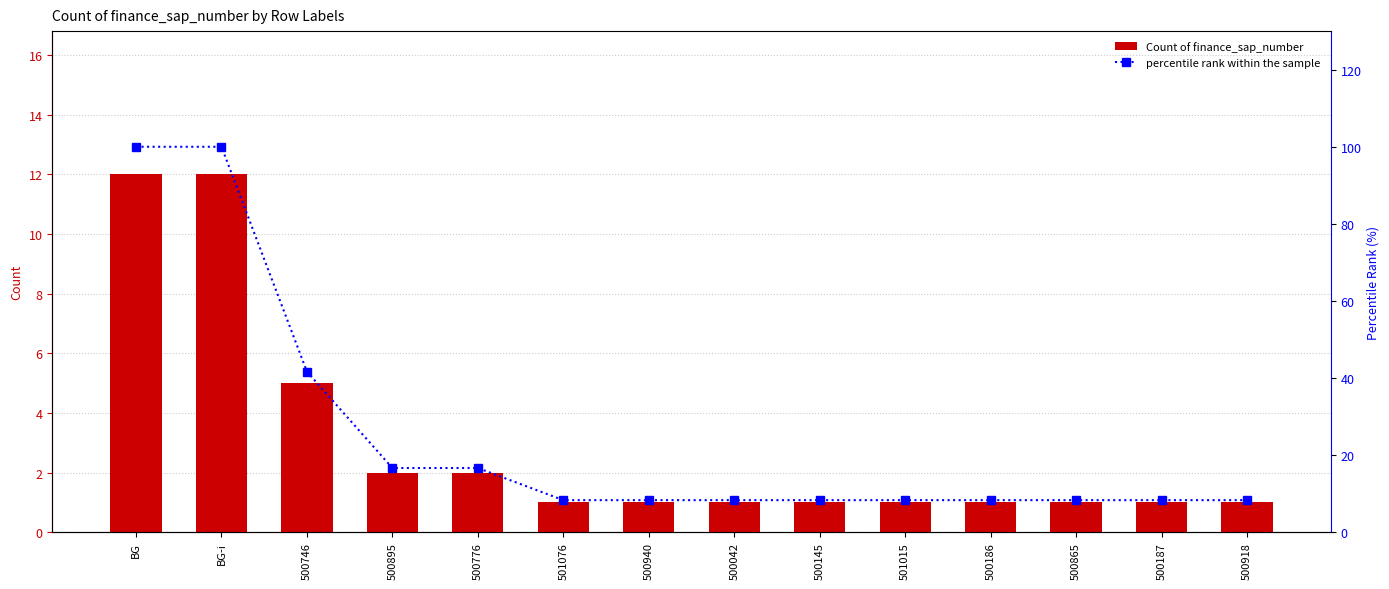

The Count of finance_sap_number series shows 0.3 at 501076. True or false?

False